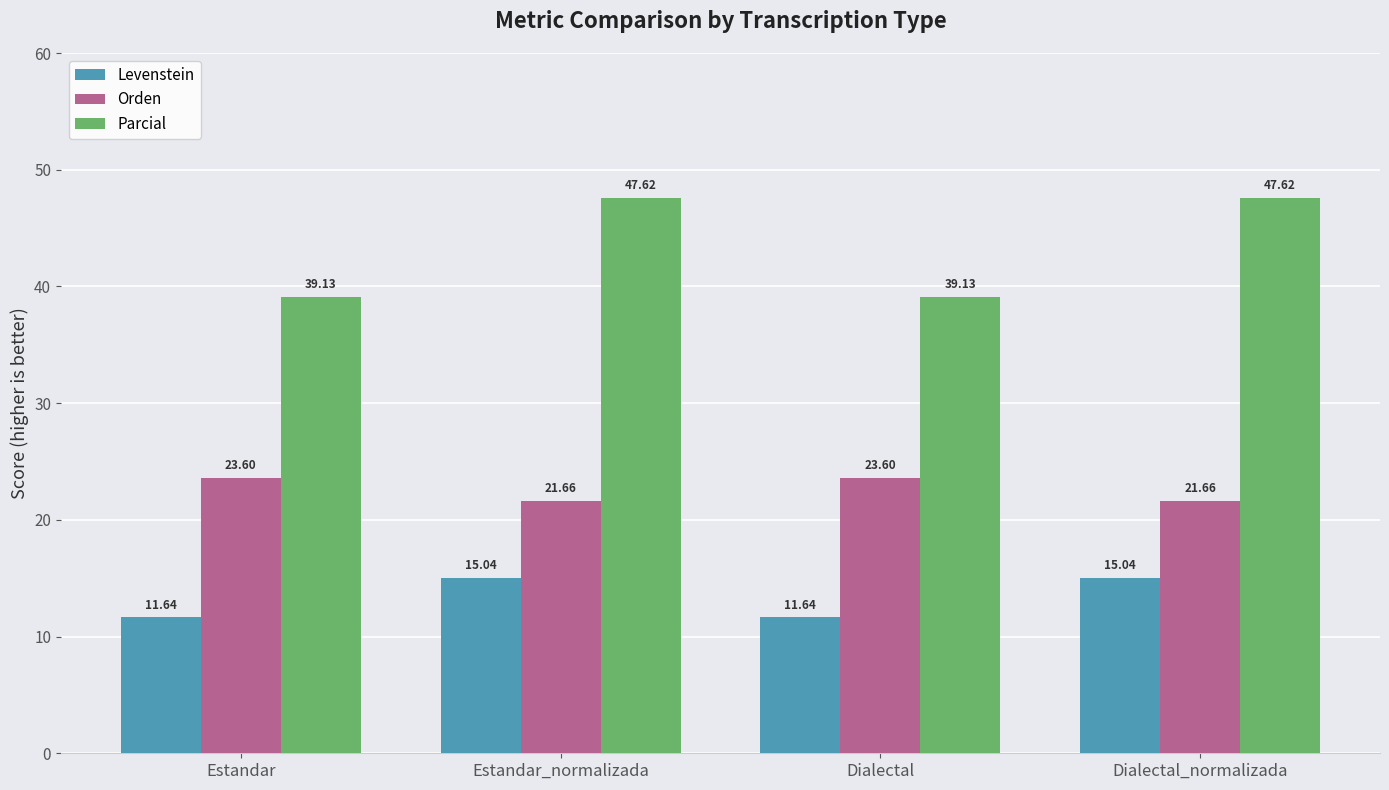

How many groups of bars are there?

4